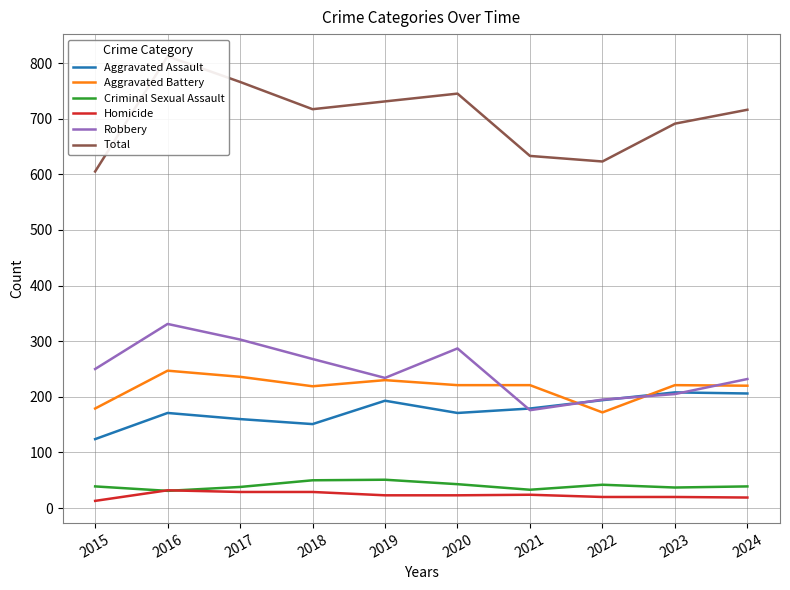

Which series has the largest range (max minus min)?

Total